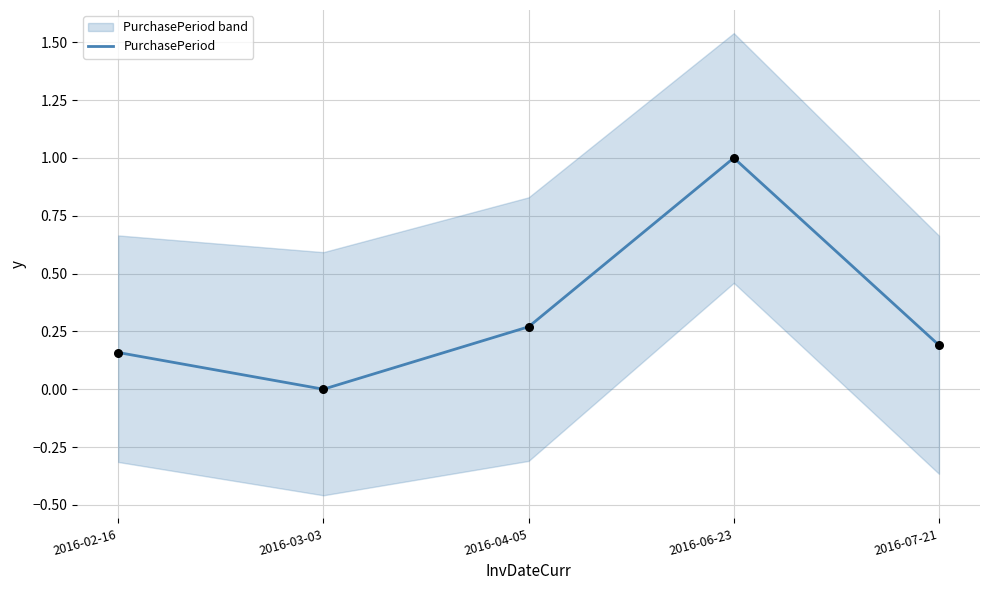

What is the change in value from 2016-06-23 to 2016-07-21?

-0.8